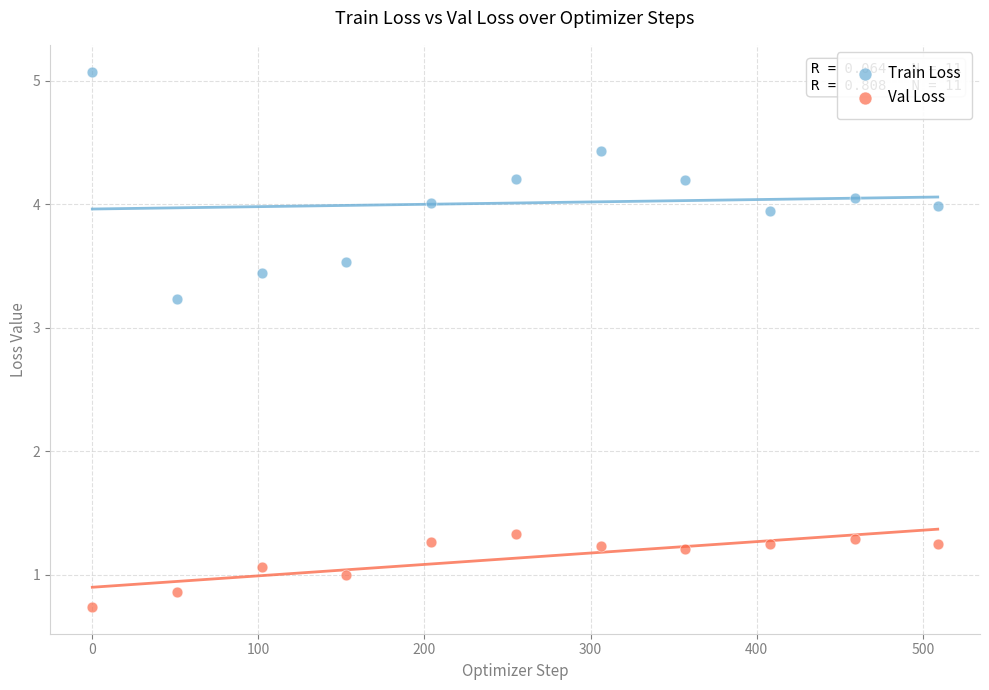

Across all data points, what is the range of X values (max minus min)?

509.0